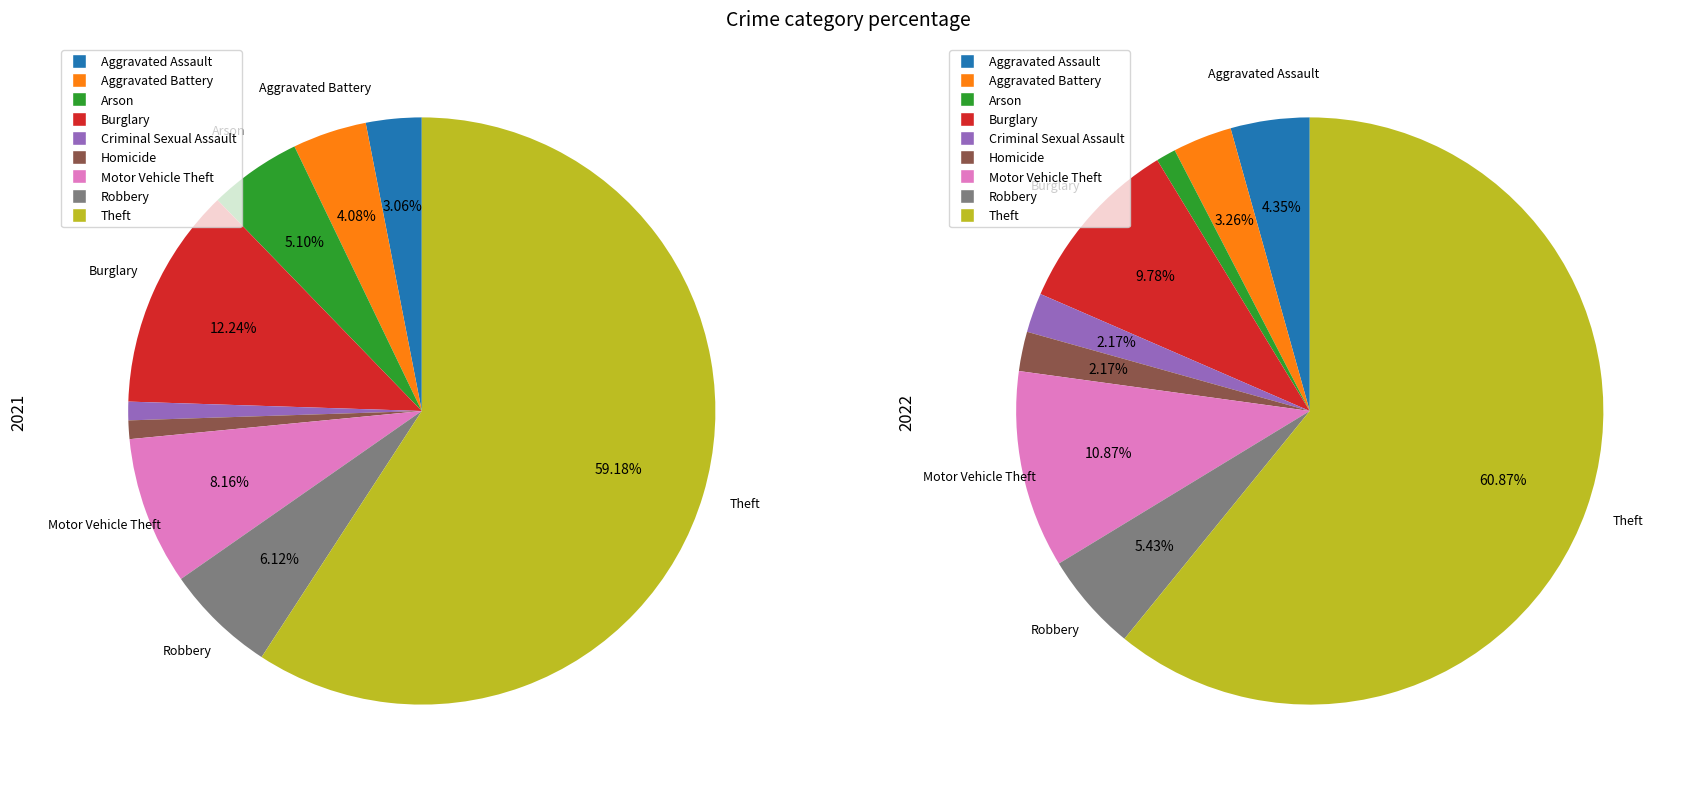

True or false: values_2022 accounts for 10% of the total.

False